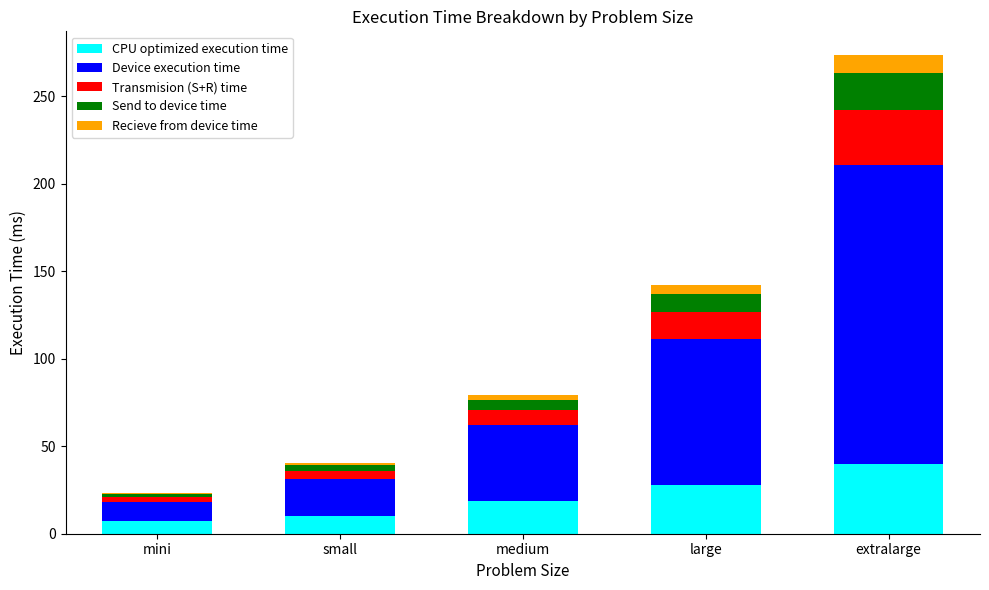

What is the sum of all CPU optimized execution time values?

104.4